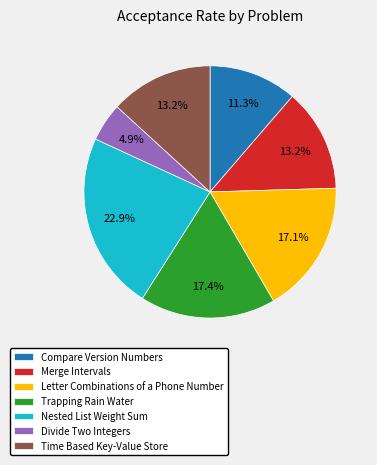

To the nearest percent, what is the combined percentage of Letter Combinations of a Phone Number and Merge Intervals?

30%